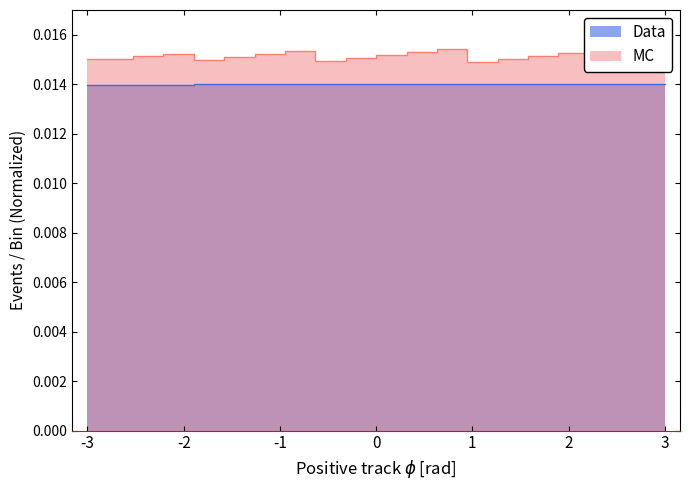

List the series in order of their overall mean, highest first.

MC, Data